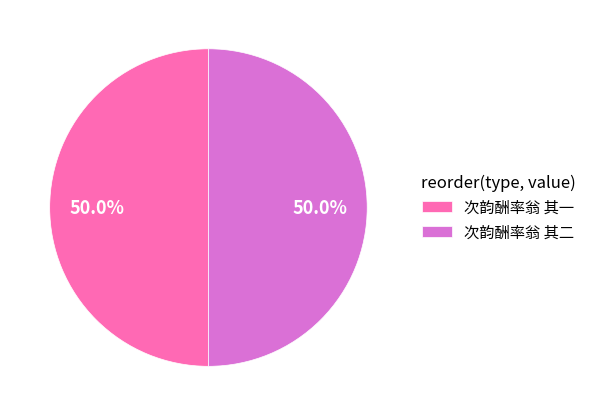

What percentage is NOT represented by 次韵酬率翁 其一?

50.0%